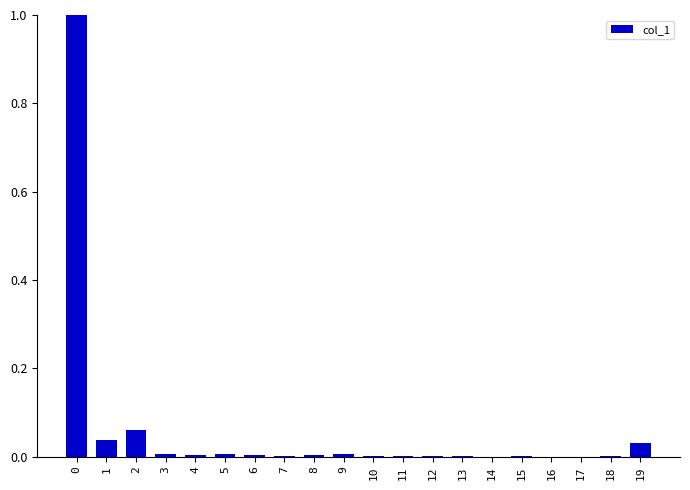

What is the maximum value shown in the chart?

1.0